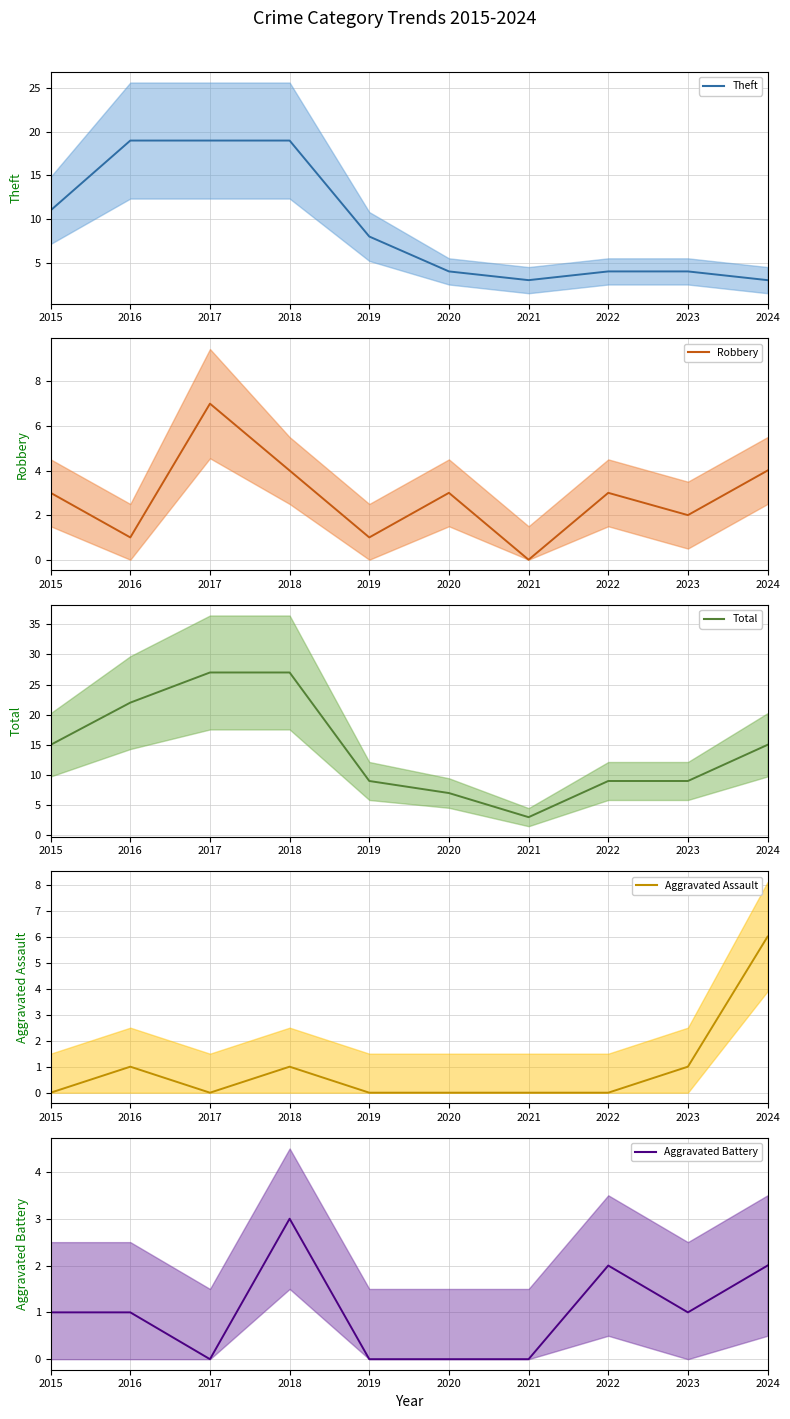

List the labels in order of Theft mean value, smallest first.

2021, 2024, 2020, 2022, 2023, 2019, 2015, 2016, 2017, 2018